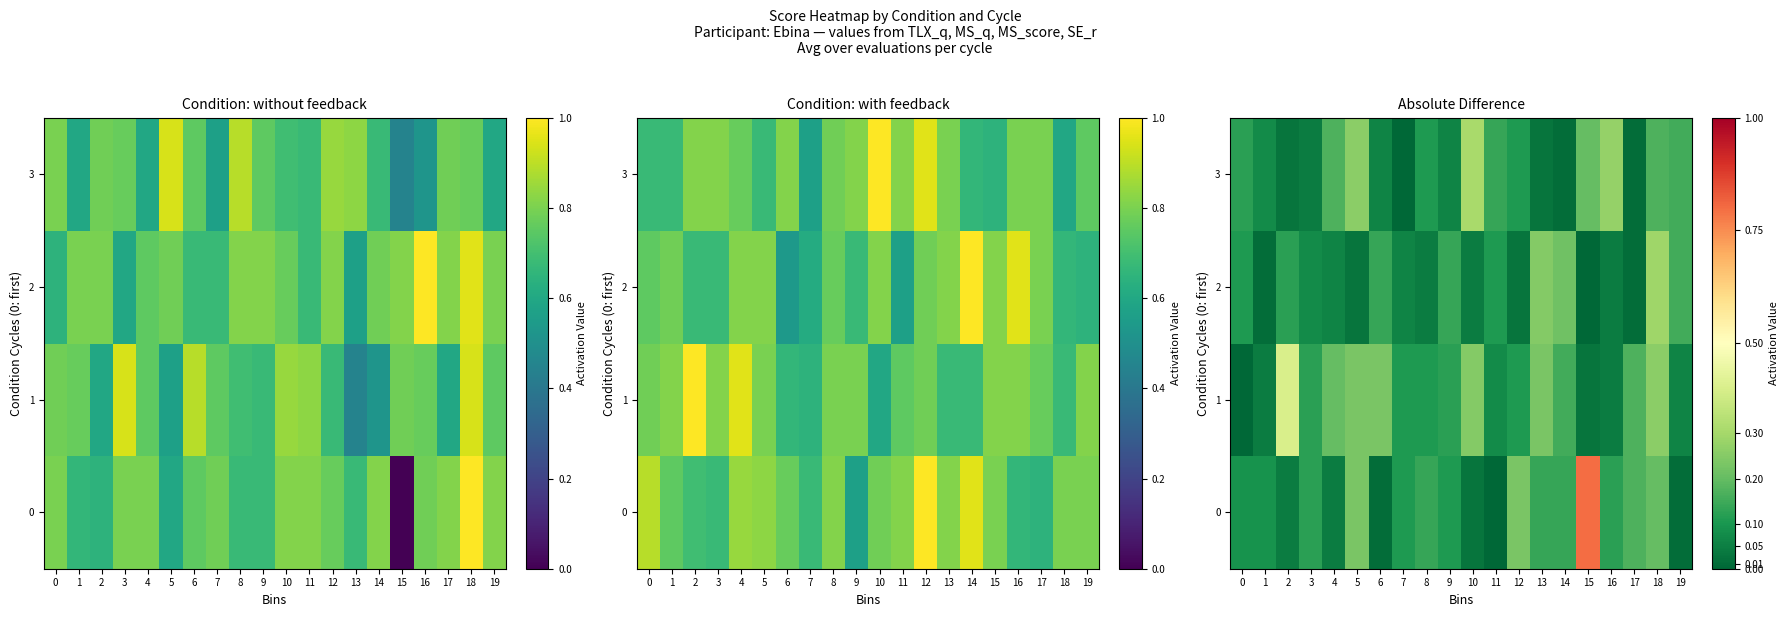

Count the number of data series in this chart.

4